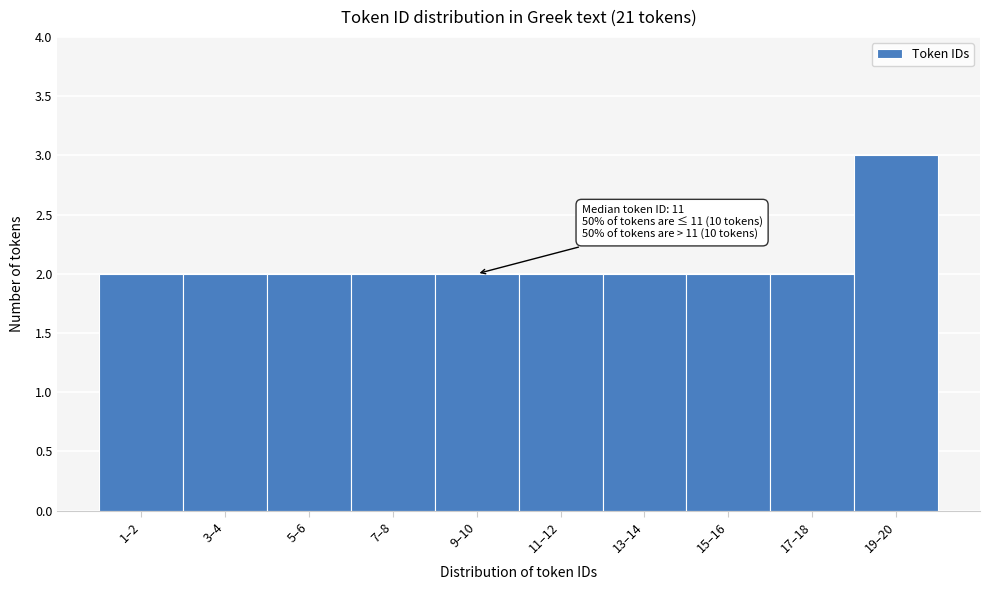

Reading right to left, extract all data points from this chart.

19–20=3	17–18=2	15–16=2	13–14=2	11–12=2	9–10=2	7–8=2	5–6=2	3–4=2	1–2=2